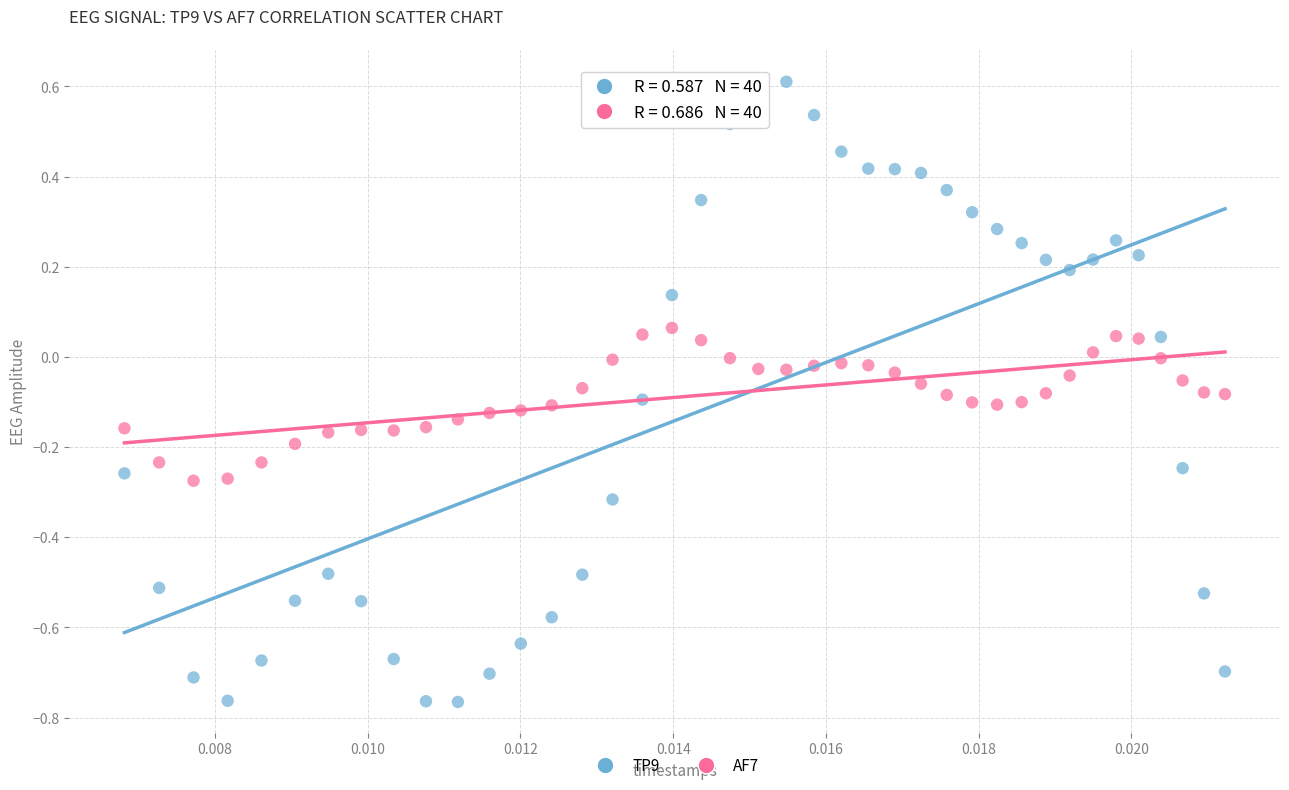

Which series has the largest Y range (max minus min)?

TP9